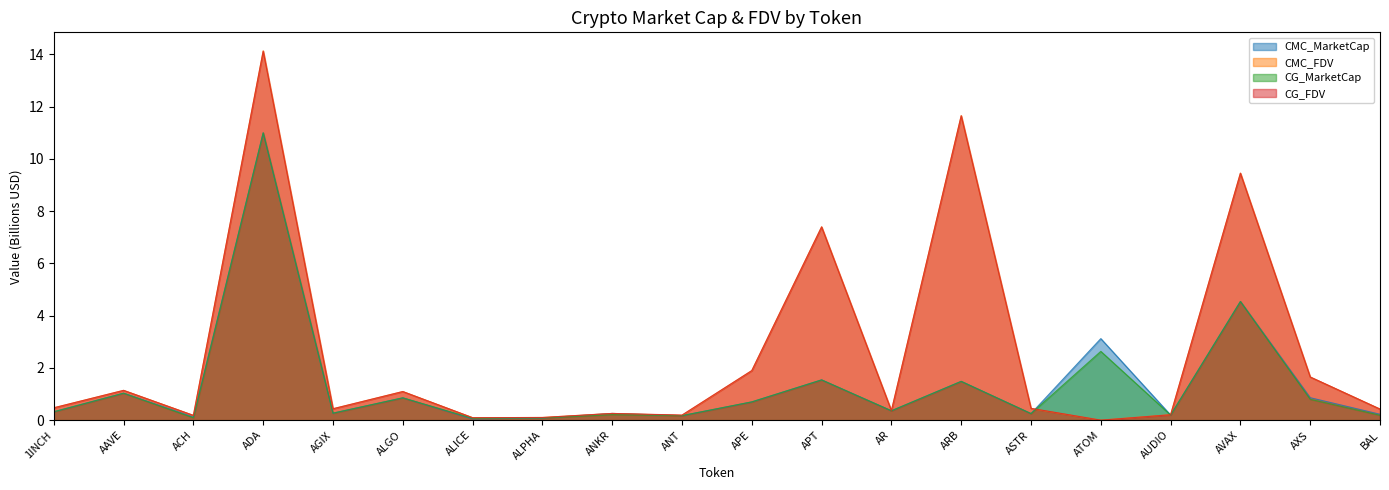

How many interior local peaks does the CG_FDV series have?

7